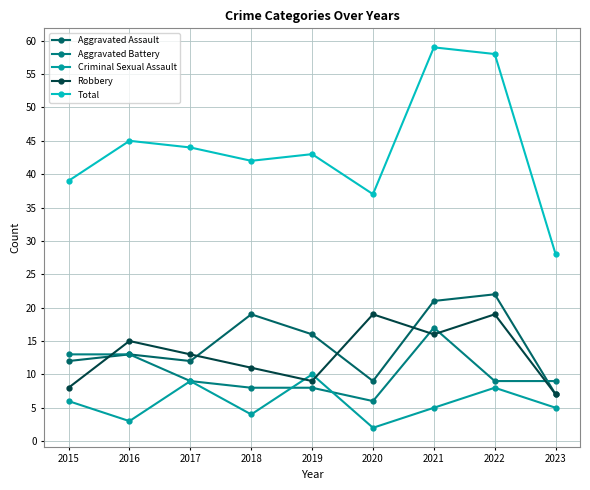

Where is Aggravated Battery nearest to the value 11?

2015